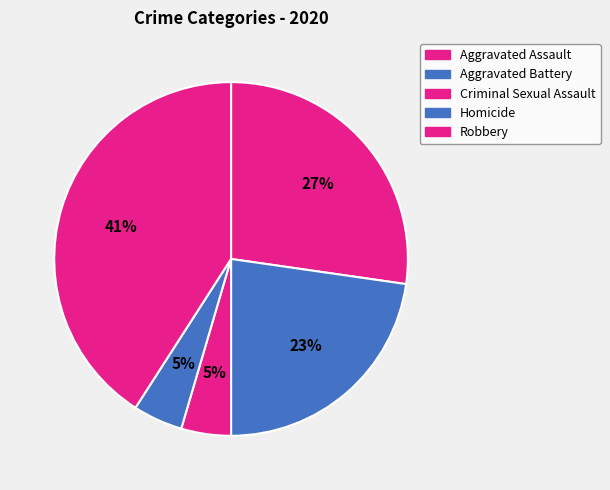

To the nearest percent, what is the difference between the largest and smallest slice percentages?

36%